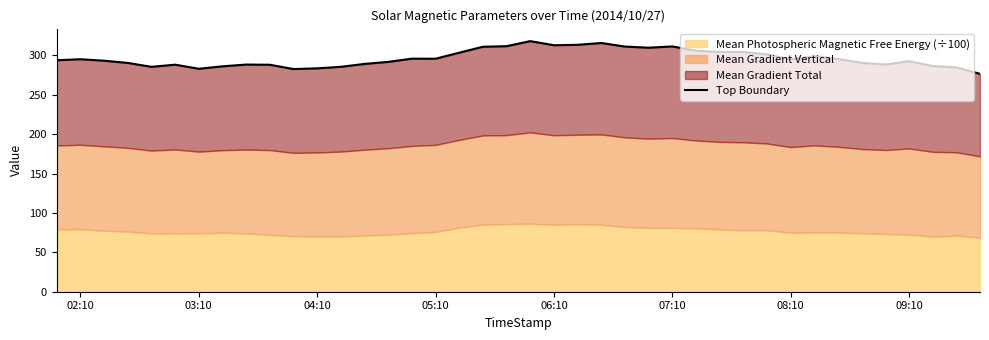

Does the chart have visible grid lines?

No